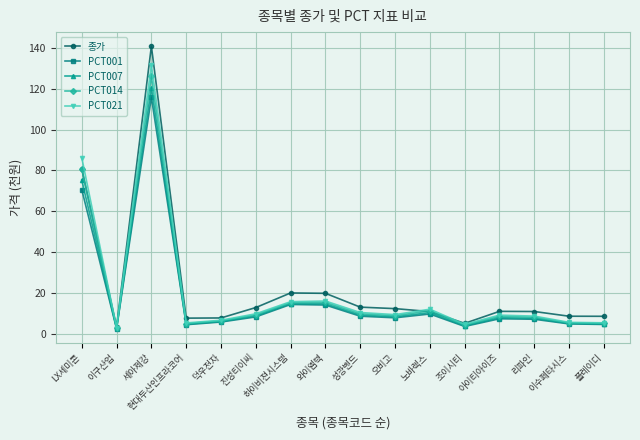

What is the approximate value of 종가 at LX세미콘?

80.8